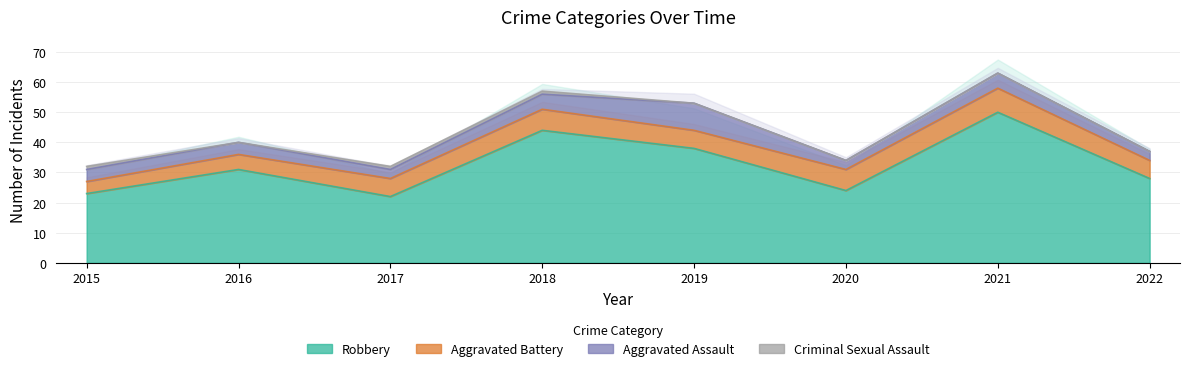

At which category is the sum across all series the highest?

2021